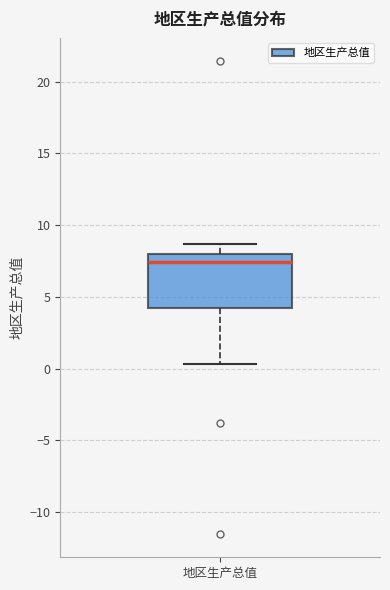

Where does the median line of the box for 地区生产总值 sit on the y-axis? The values are not printed on the chart, so give them approximately, as read against the axis.

7.5